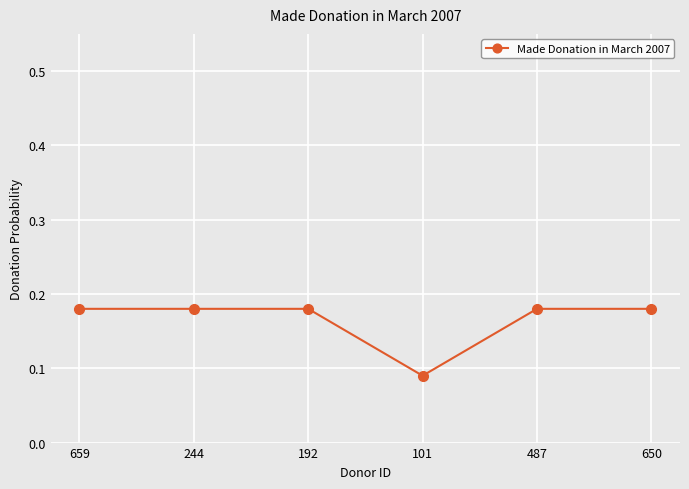

How many values are between 0 and 1?

6